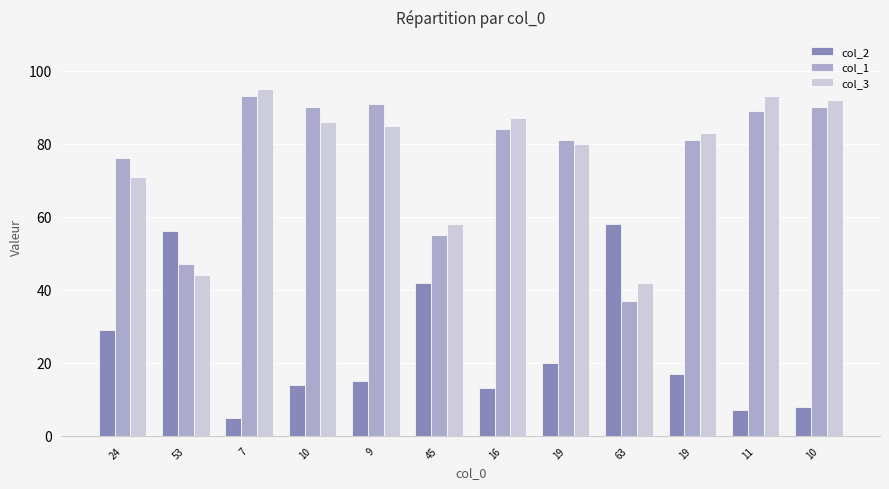

What is the difference between the second highest and minimum values in the col_3 series?

51